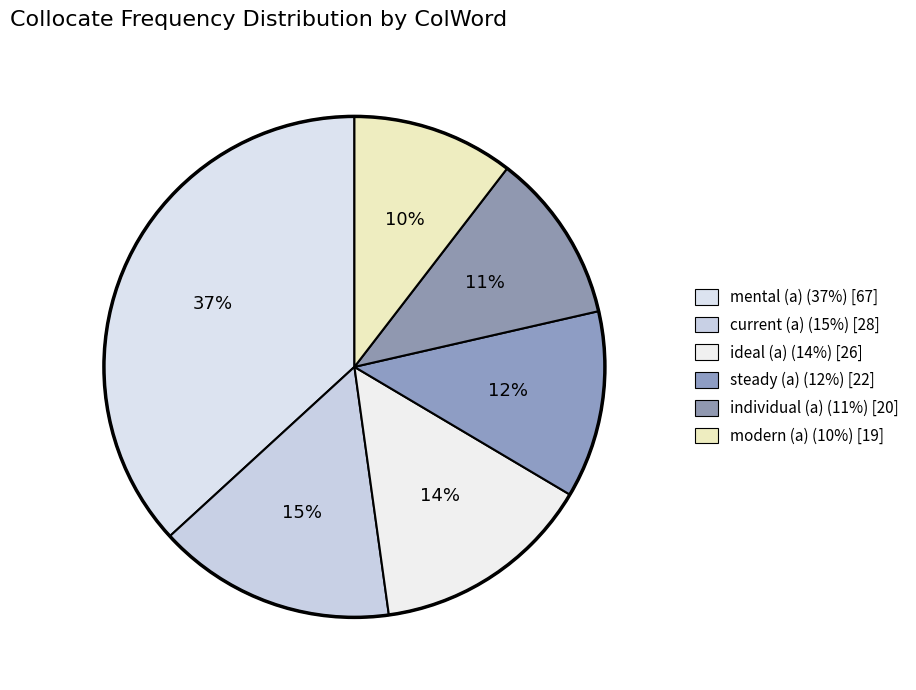

Is there any slice that represents more than half of the pie?

No